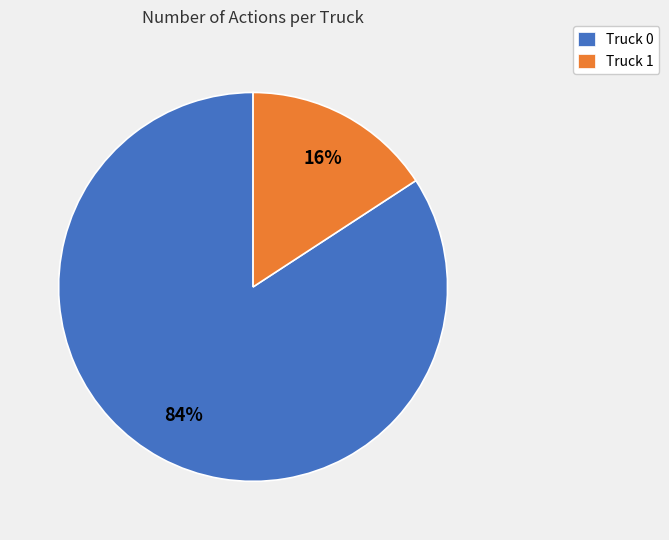

What is the smallest slice in the pie chart?

Truck 1